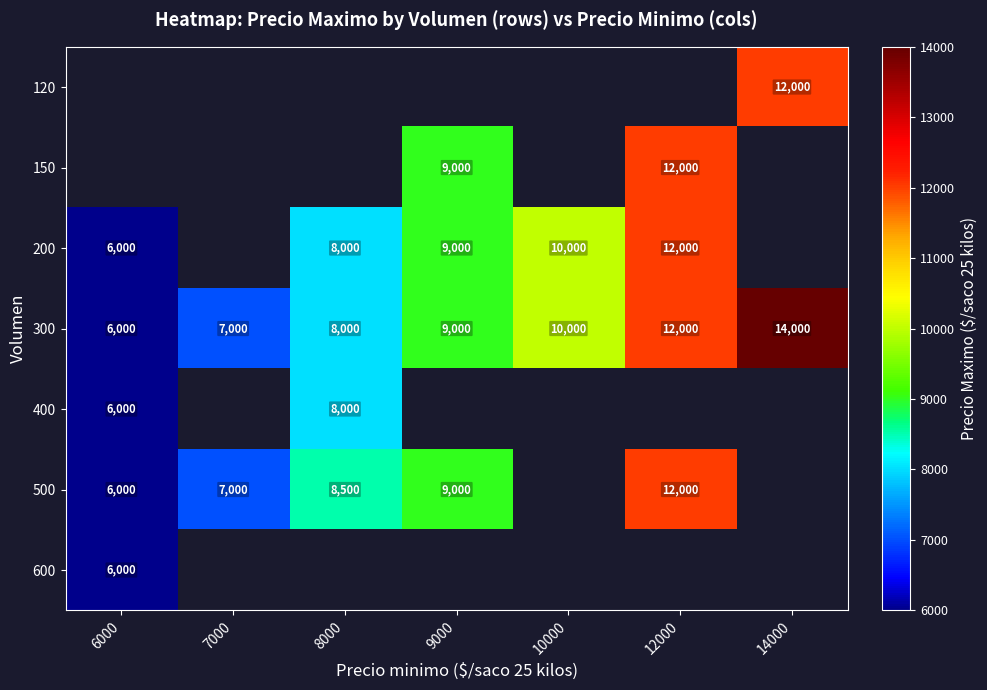

The value of 300 at 6000 is 9637. True or false?

False